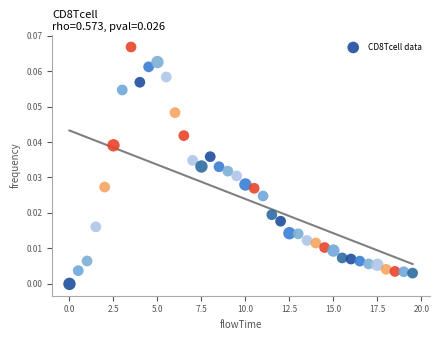

What is the range of X values (max minus min)?

19.5